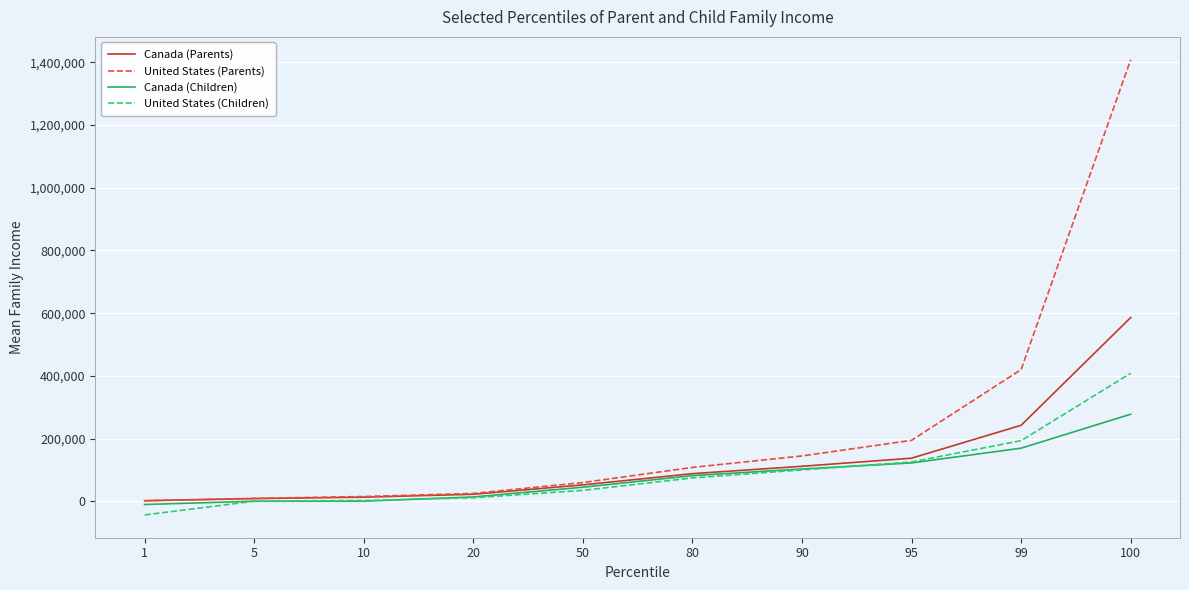

Is this an area chart (filled region under the line)?

No